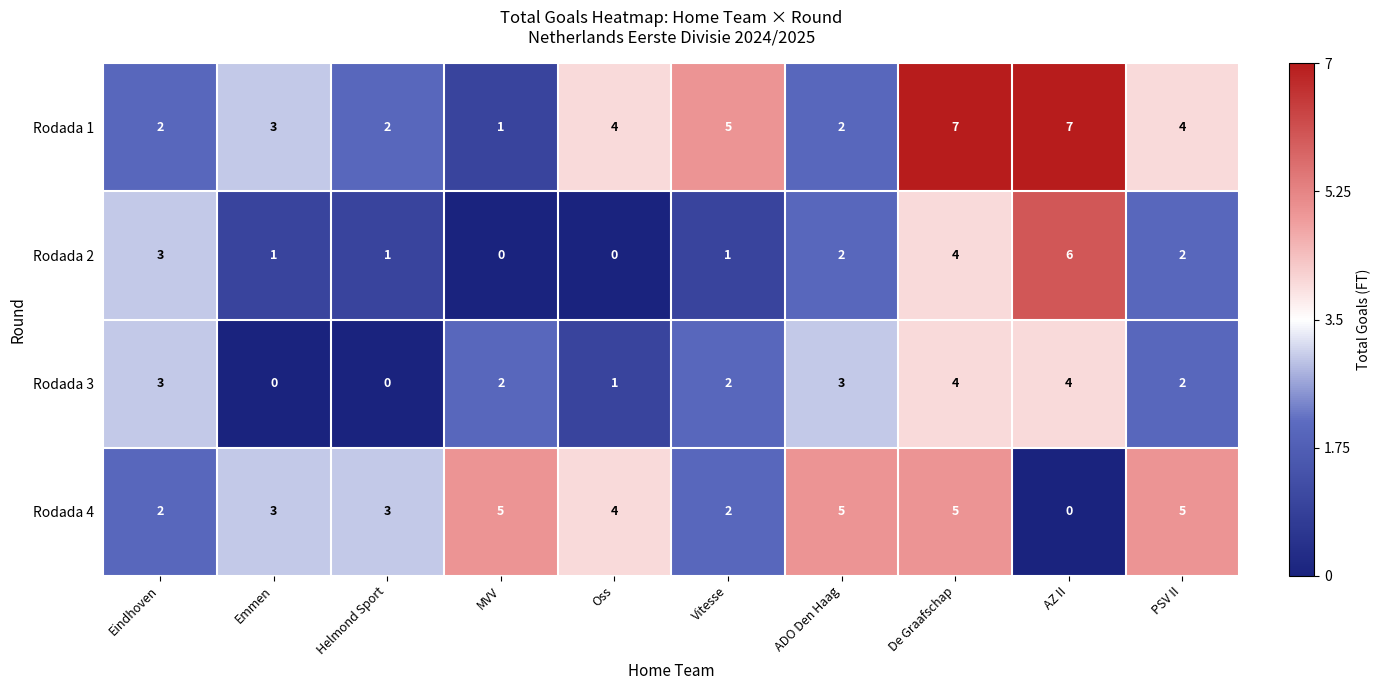

At how many categories does at least one series exceed 1?

10